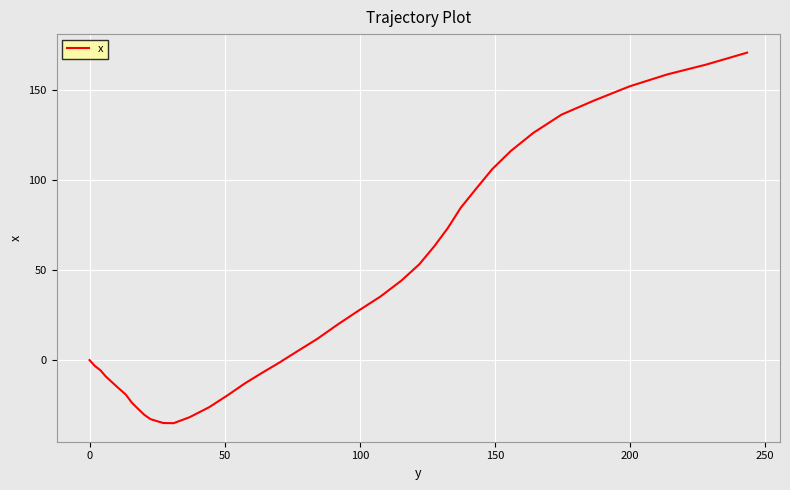

What is the minimum value shown in the chart?

-35.0